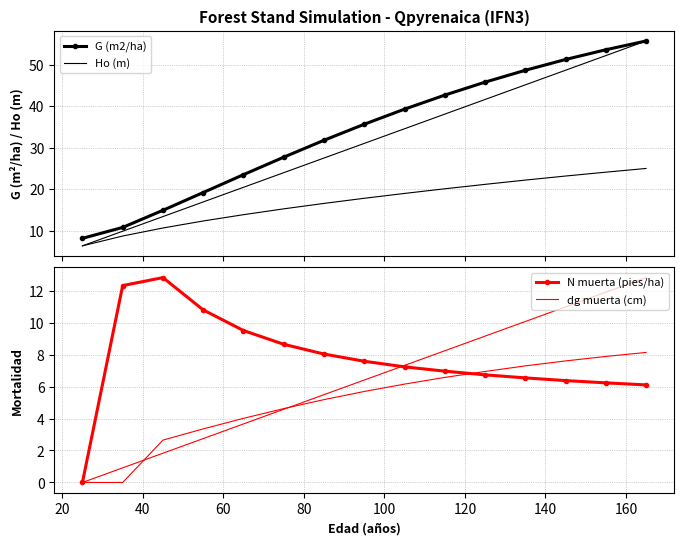

How many intersections are there between N muerta (pies/ha) and Ho (m)?

2